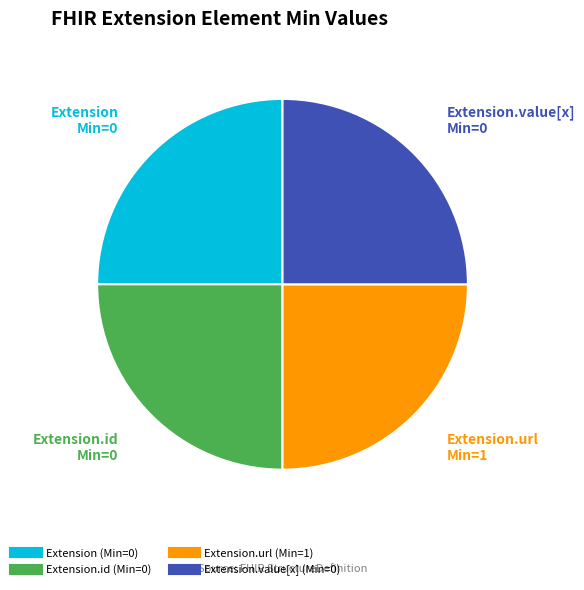

How many segments does this pie chart have?

4